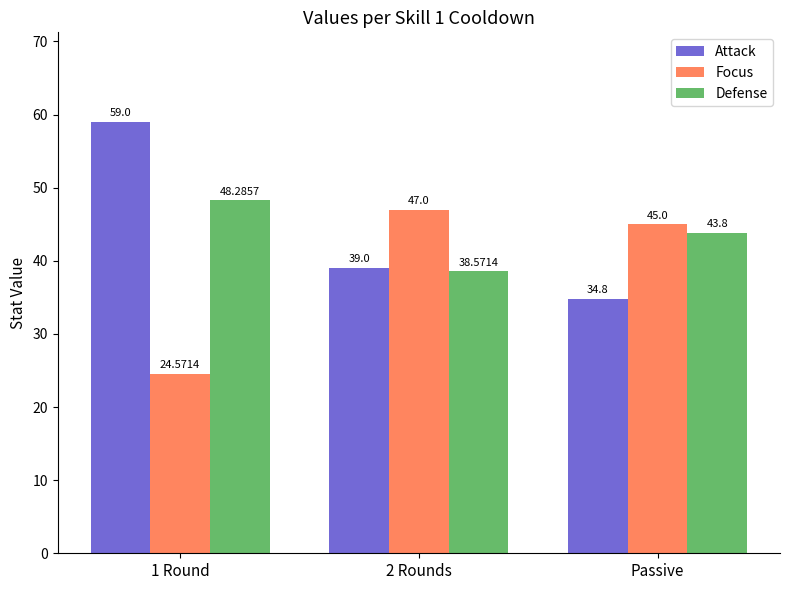

Is it true that Attack equals 21.7 at 2 Rounds?

False